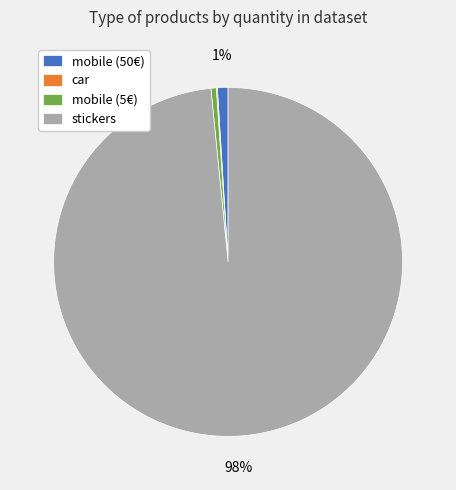

Which has a higher value, stickers or mobile (5€)?

stickers